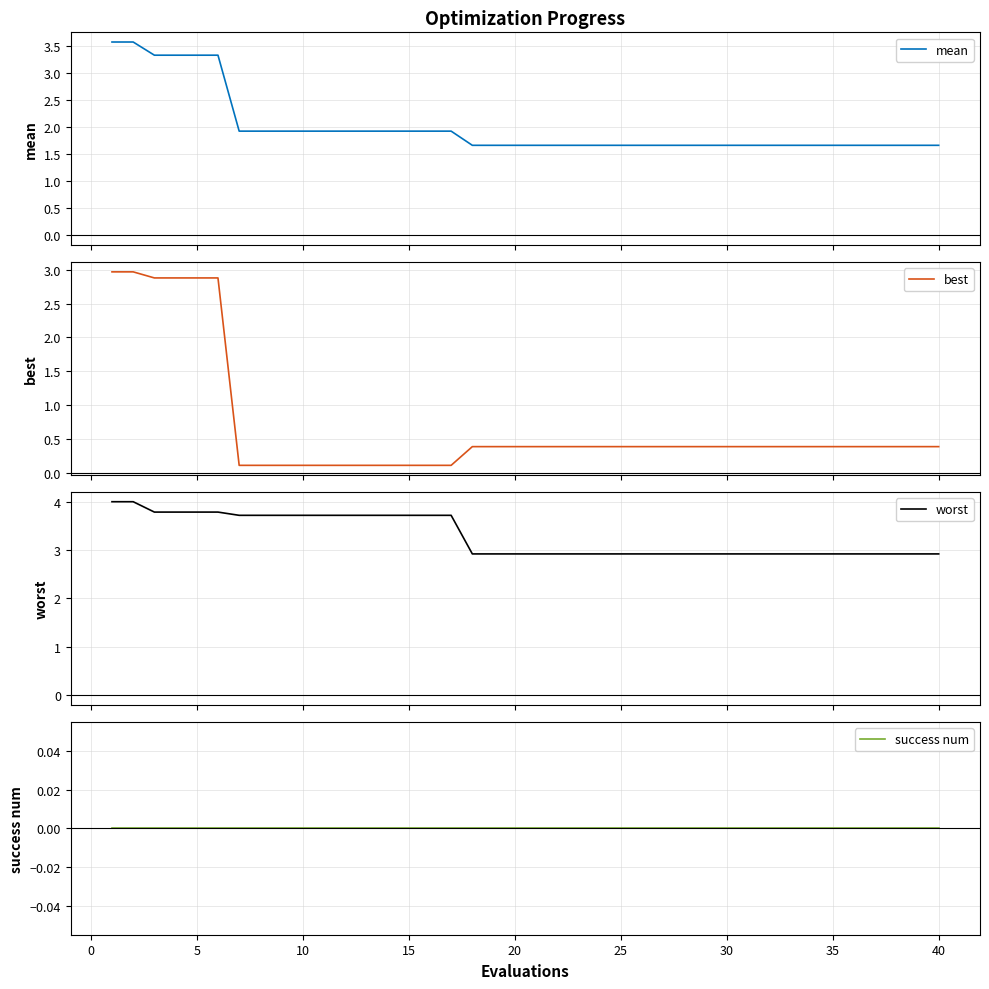

True or false: best has more than 0 interior local peaks.

False